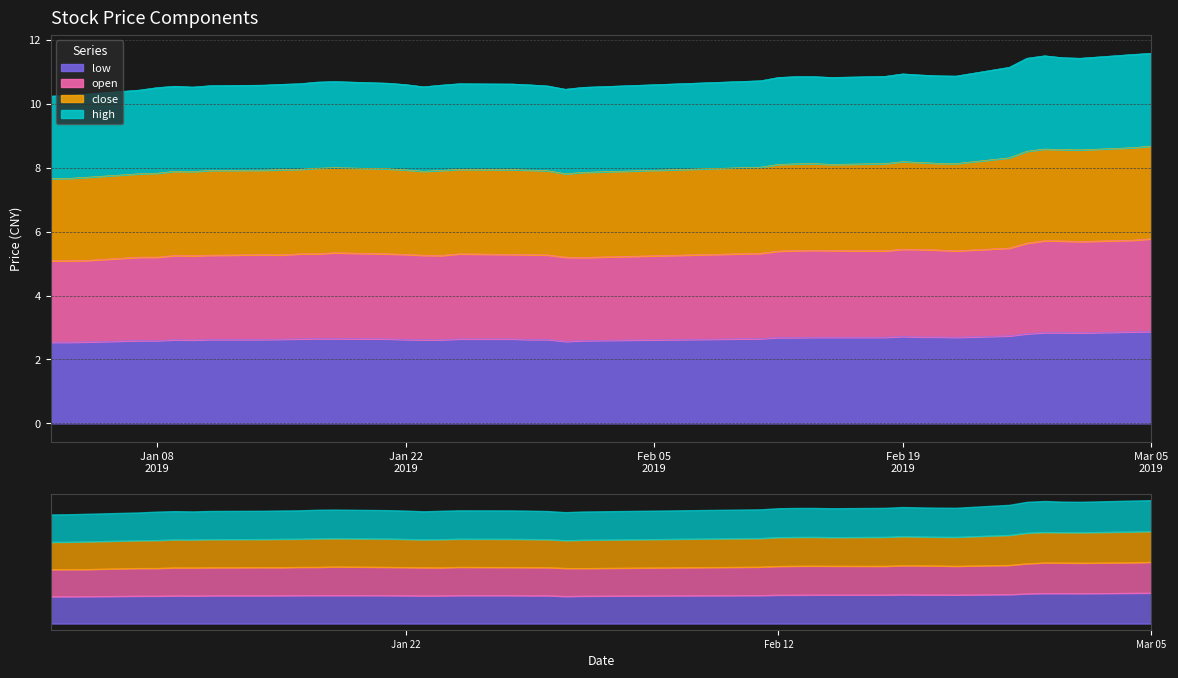

What is the difference between the highest and lowest values at Mar 05 2019?

8.7